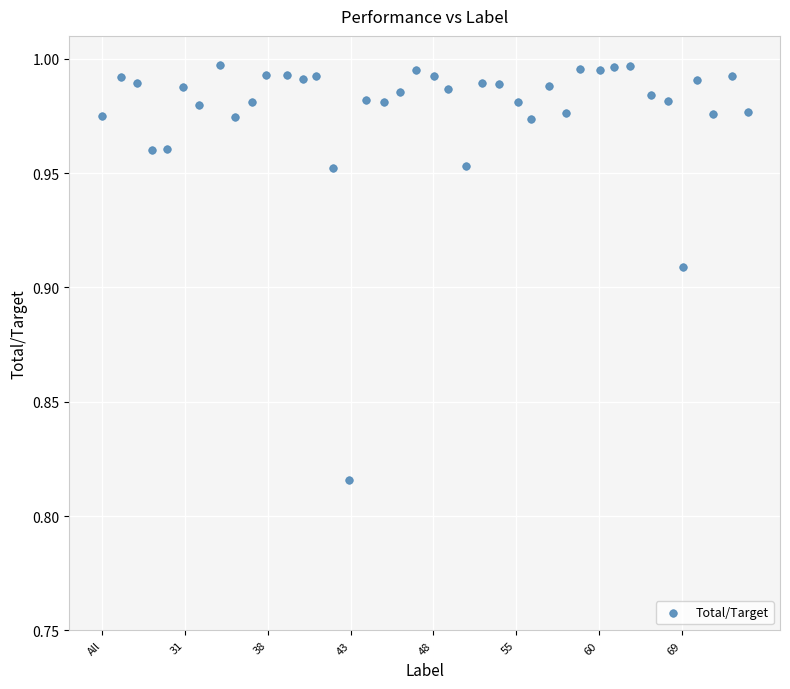

What is the range of X values (max minus min)?

39.0